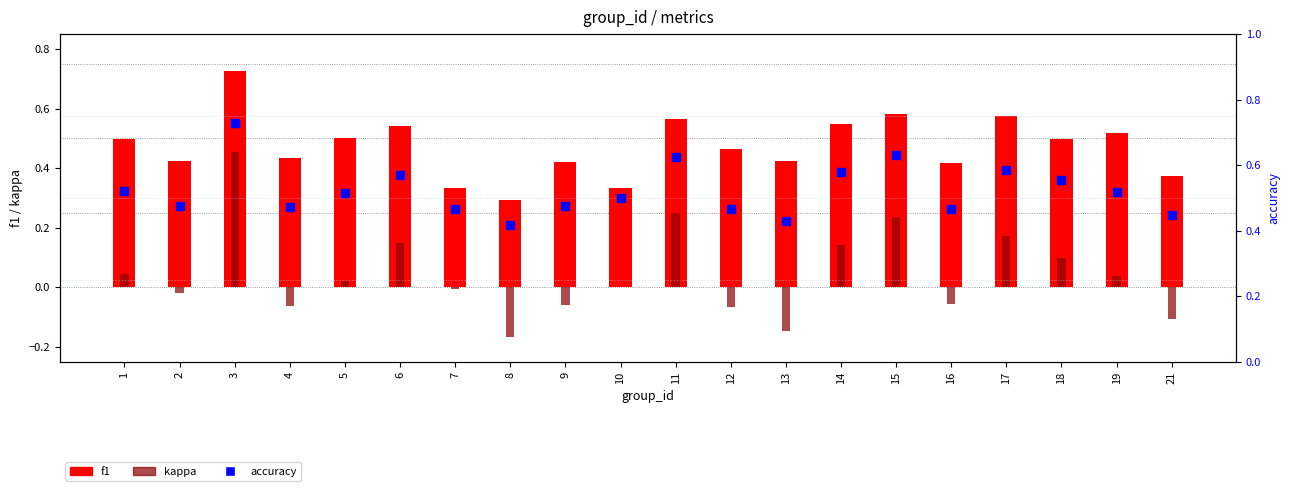

Reading left to right, list all the values displayed in this chart.

f1: 1=0.5	2=0.4	3=0.7	4=0.4	5=0.5	6=0.5	7=0.3	8=0.3	9=0.4	10=0.3	11=0.6	12=0.5	13=0.4	14=0.5	15=0.6	16=0.4	17=0.6	18=0.5	19=0.5	21=0.4
kappa: 1=0.0	2=-0.0	3=0.5	4=-0.1	5=0.0	6=0.1	7=-0.0	8=-0.2	9=-0.1	10=0.0	11=0.2	12=-0.1	13=-0.1	14=0.1	15=0.2	16=-0.1	17=0.2	18=0.1	19=0.0	21=-0.1
accuracy: 1=0.5	2=0.5	3=0.7	4=0.5	5=0.5	6=0.6	7=0.5	8=0.4	9=0.5	10=0.5	11=0.6	12=0.5	13=0.4	14=0.6	15=0.6	16=0.5	17=0.6	18=0.6	19=0.5	21=0.4